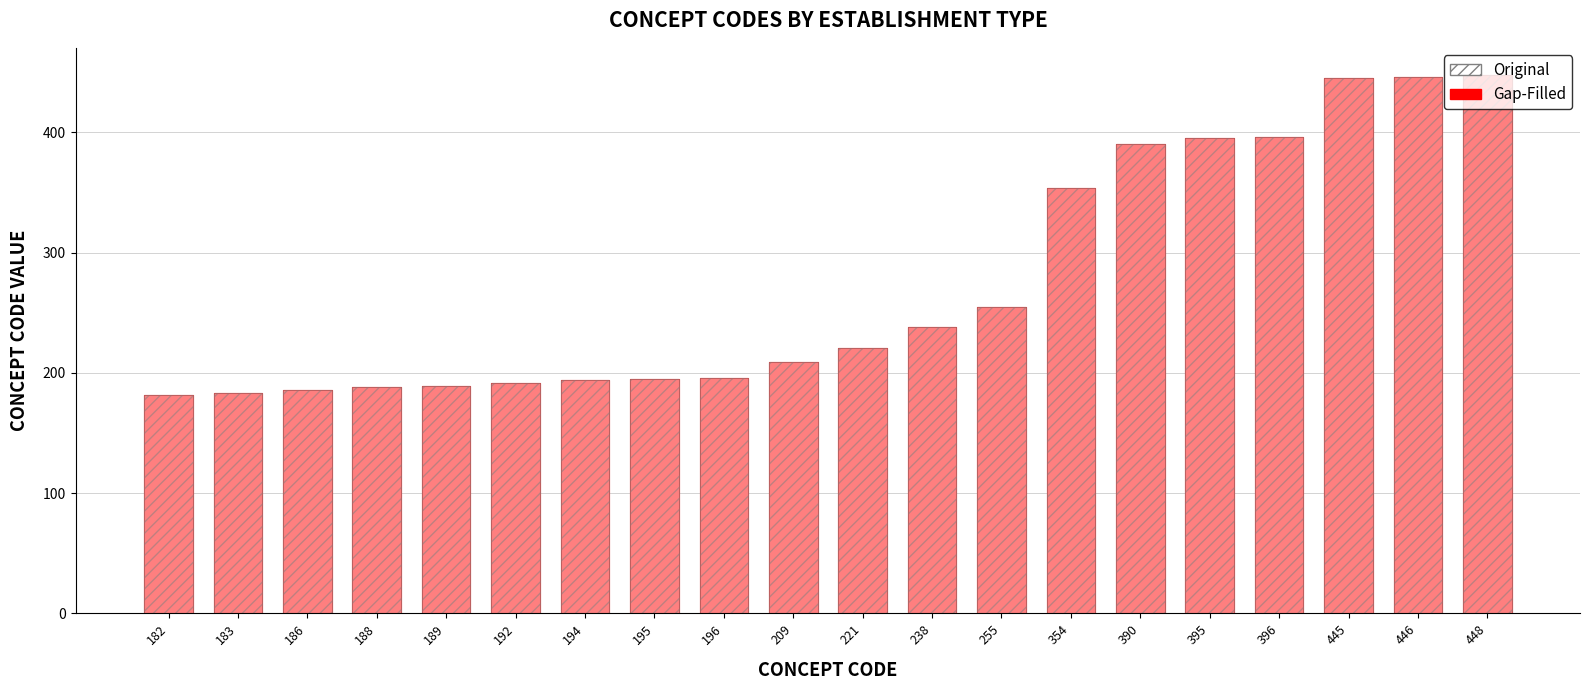

Reading right to left, extract all data points from this chart.

Gap-Filled: 448	446	445	396	395	390	354	255	238	221	209	196	195	194	192	189	188	186	183	182
Original: 448	446	445	396	395	390	354	255	238	221	209	196	195	194	192	189	188	186	183	182